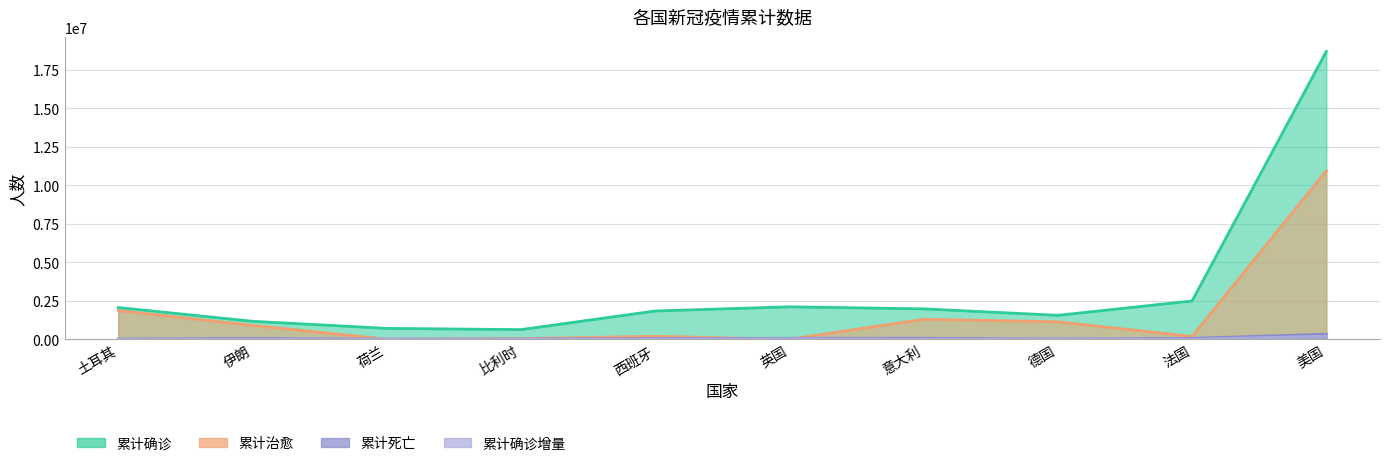

Does the chart have visible grid lines?

Yes